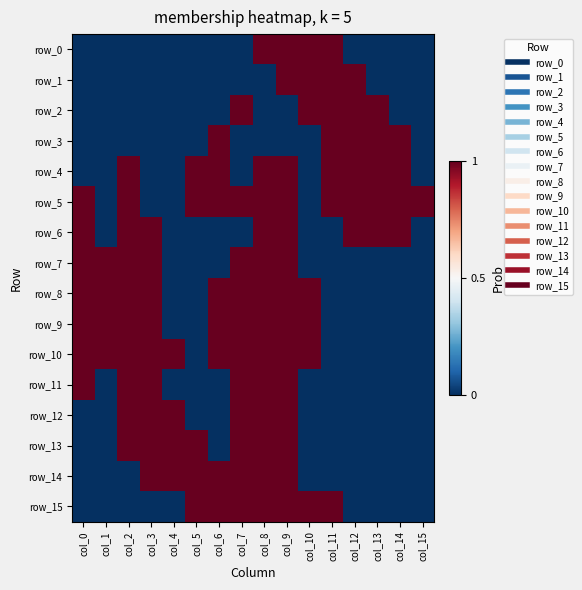

True or false: row_15 has a value of 1 at col_8.

True